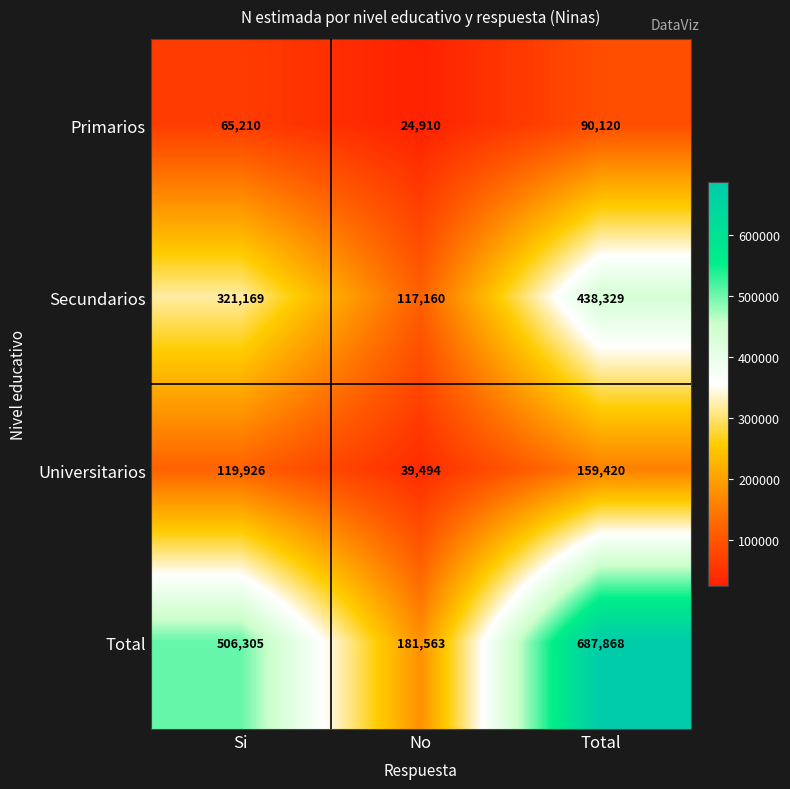

Which series has the largest range (max minus min)?

Total